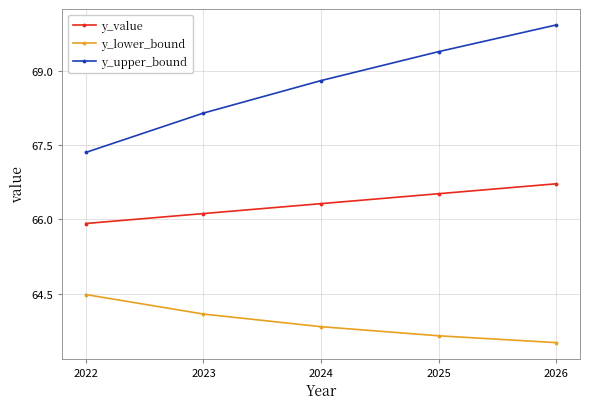

At which label is y_lower_bound closest to 63?

2026